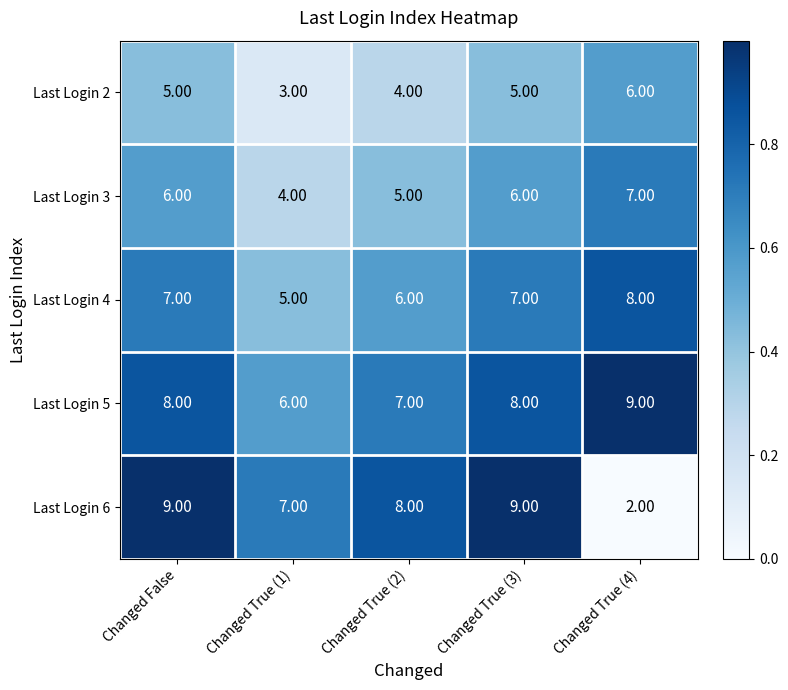

At Changed True (2), list the series in order from smallest to largest.

Last Login 2, Last Login 3, Last Login 4, Last Login 5, Last Login 6